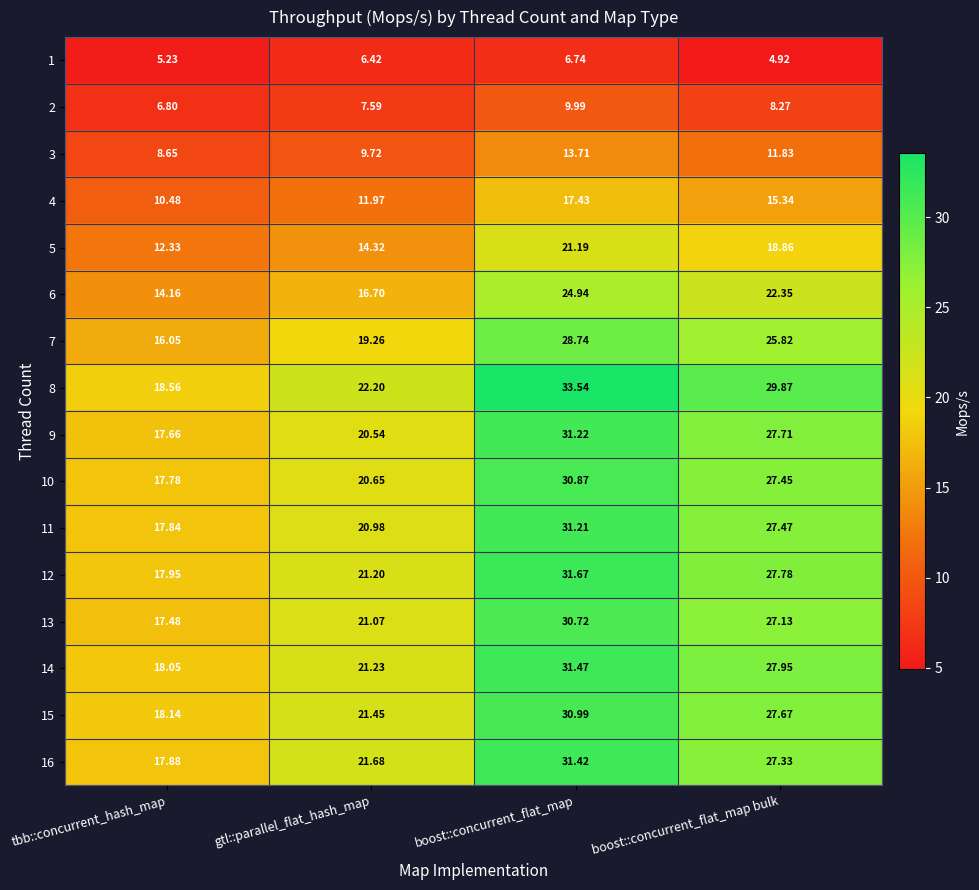

What is the total value across all series at boost::concurrent_flat_map?

405.9